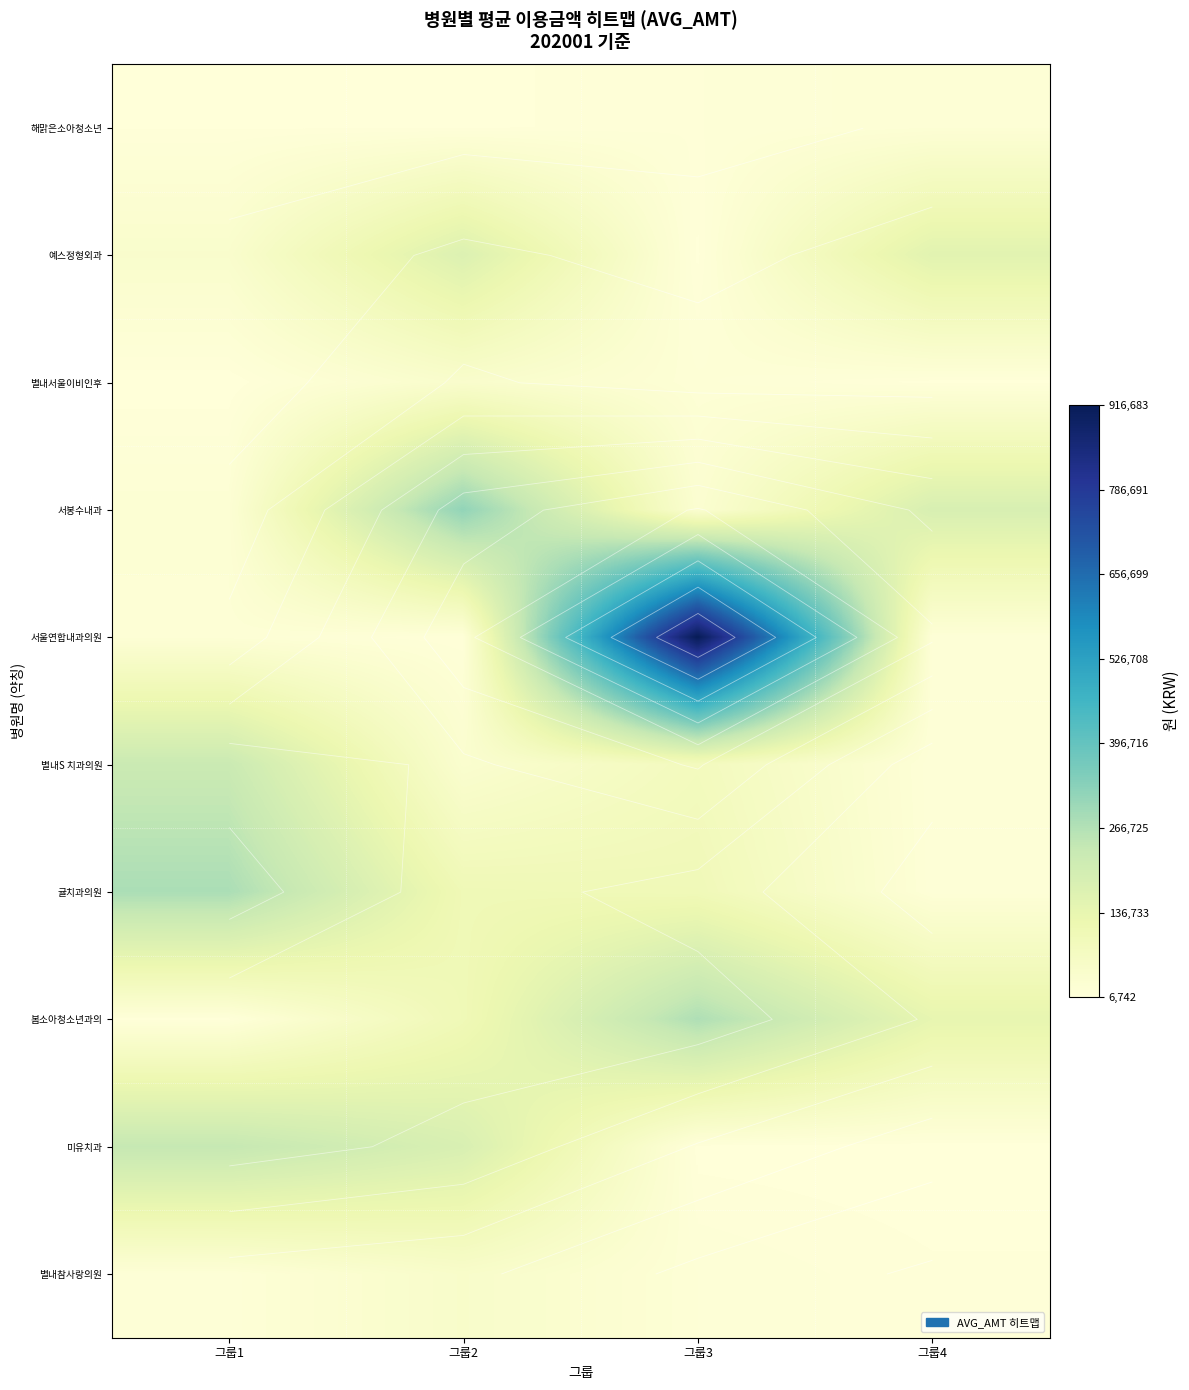

Which label corresponds to the smallest value in the chart?

그룹1